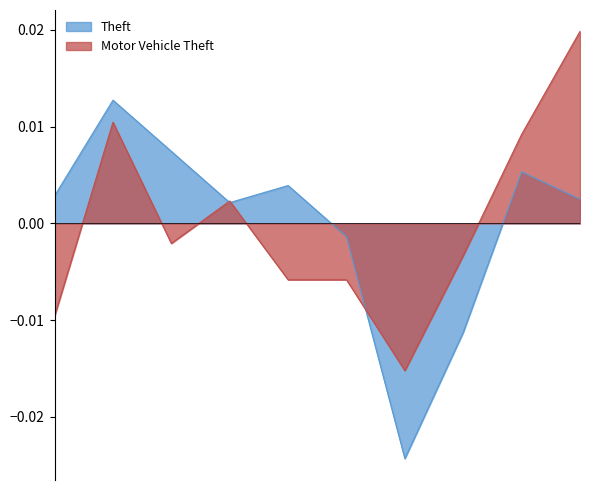

Which series has the widest spread of values?

Theft